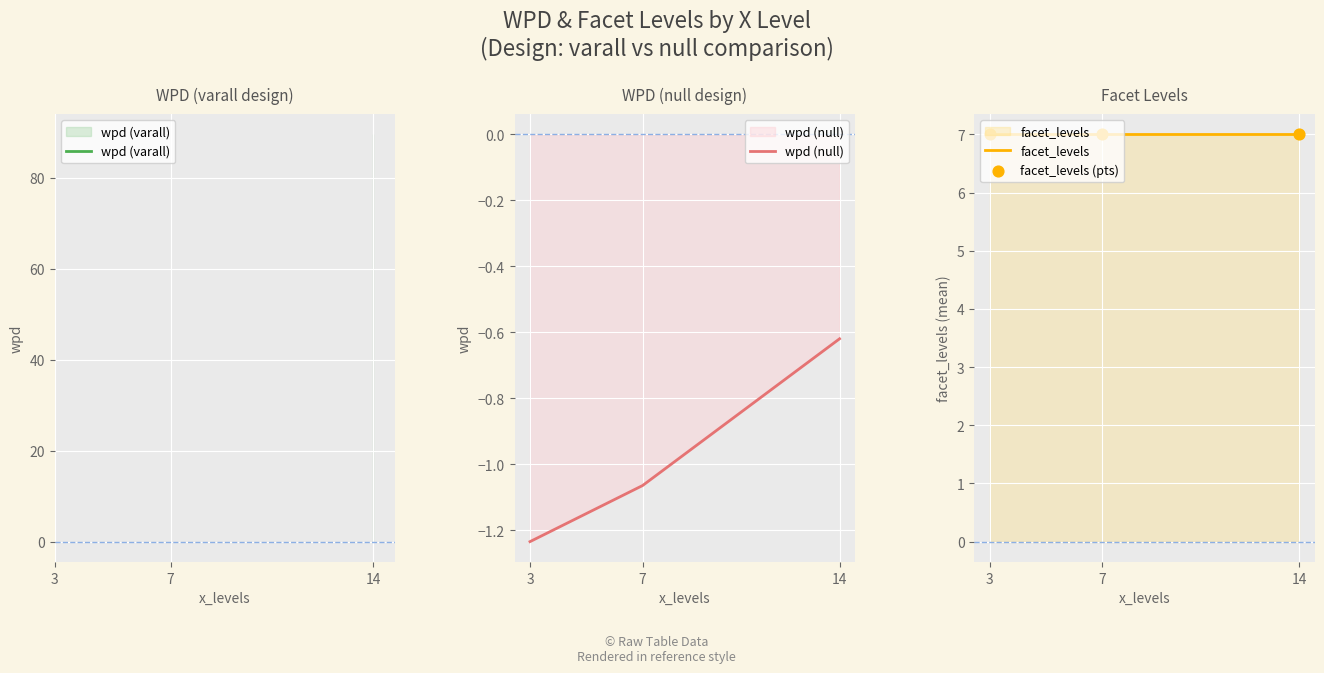

Which series contains the highest Y value?

facet_levels